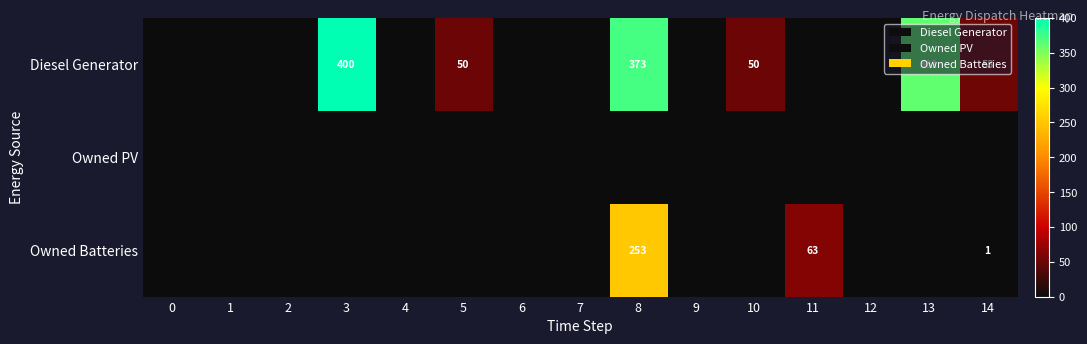

What is the sum of all Diesel Generator values?

1287